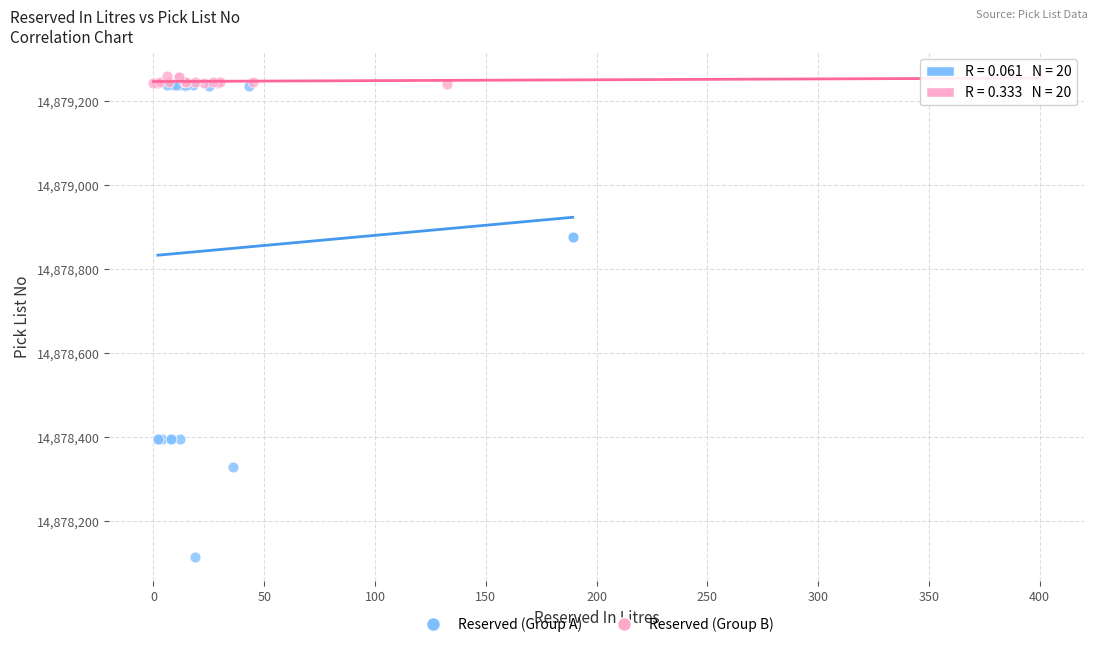

Which series contains the lowest Y value?

Reserved (Group A)